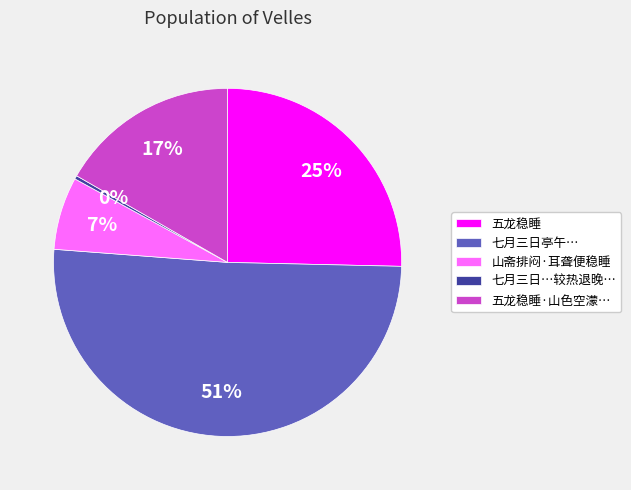

Between 山斋排闷·耳聋便稳睡 and 五龙稳睡, which is larger?

五龙稳睡